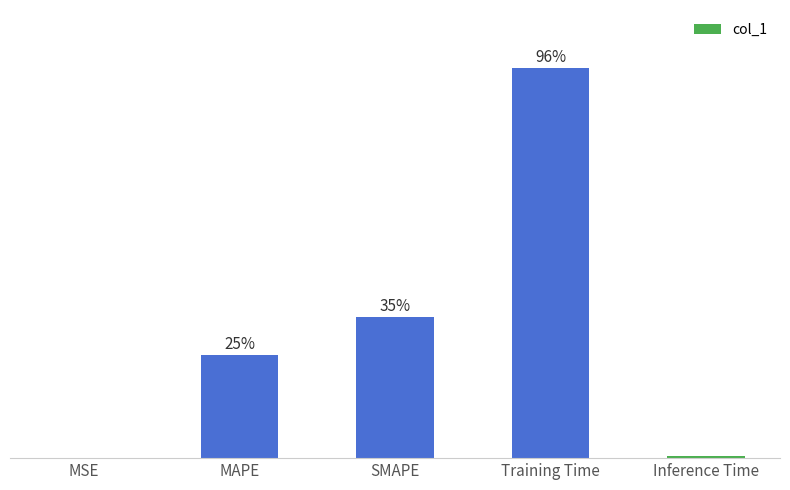

Reading left to right, list all the values displayed in this chart.

0.0	25.4	34.7	96.0	0.5